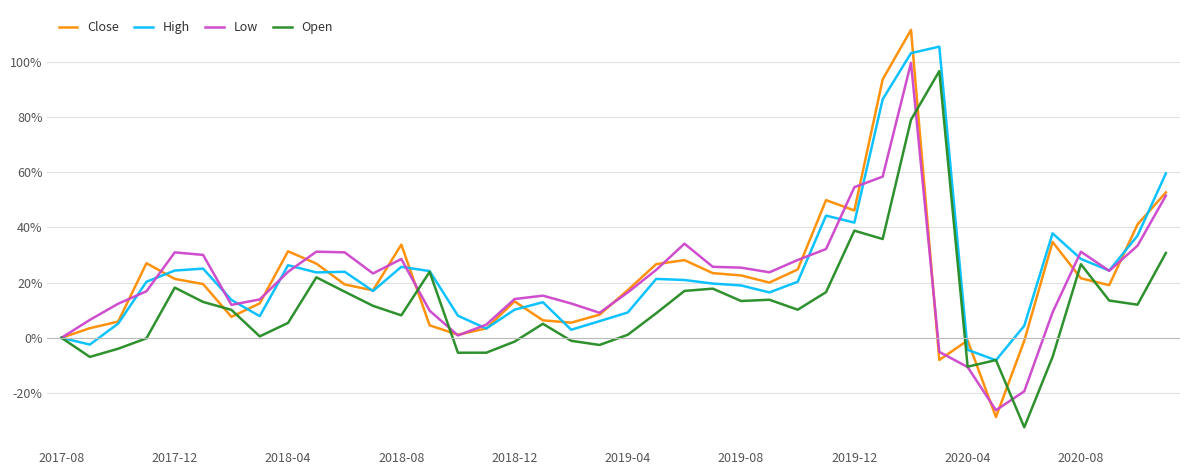

What is the highest value of the Open series?

96.7